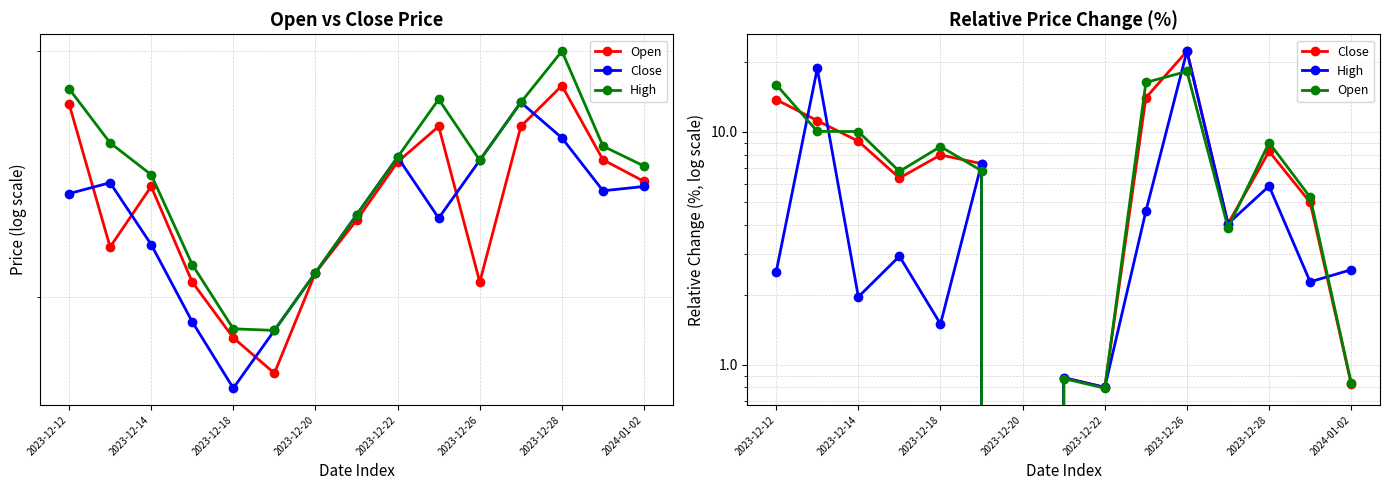

What is the label of the 15th point from the right?

2023-12-12